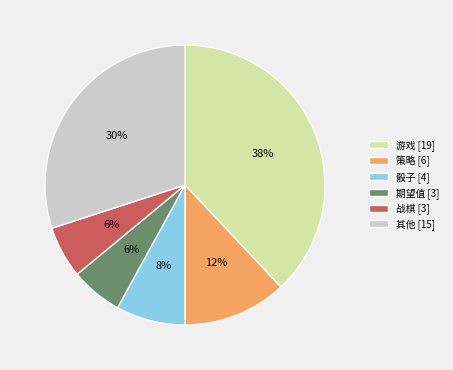

The 其他 [15] slice represents 30% of the pie. True or false?

True